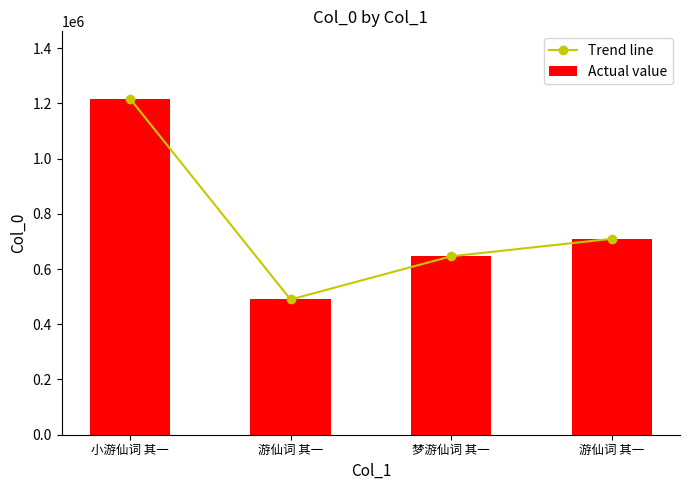

What is the difference between the maximum and minimum values in the Trend line series?

727549